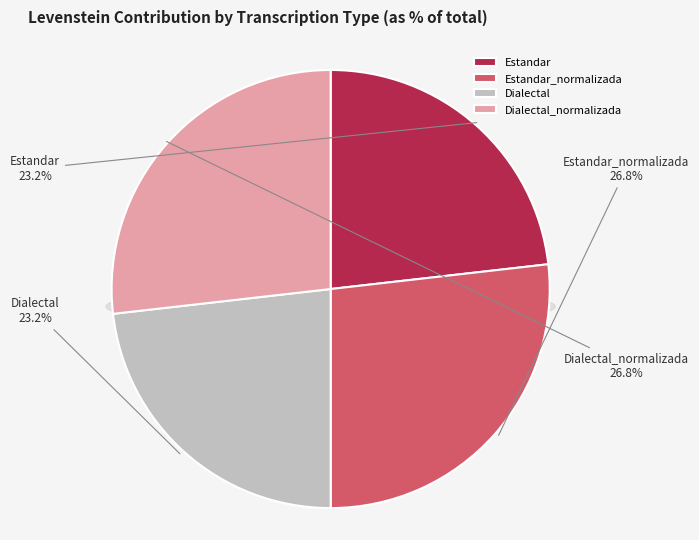

What is the smallest slice in the pie chart?

Estandar